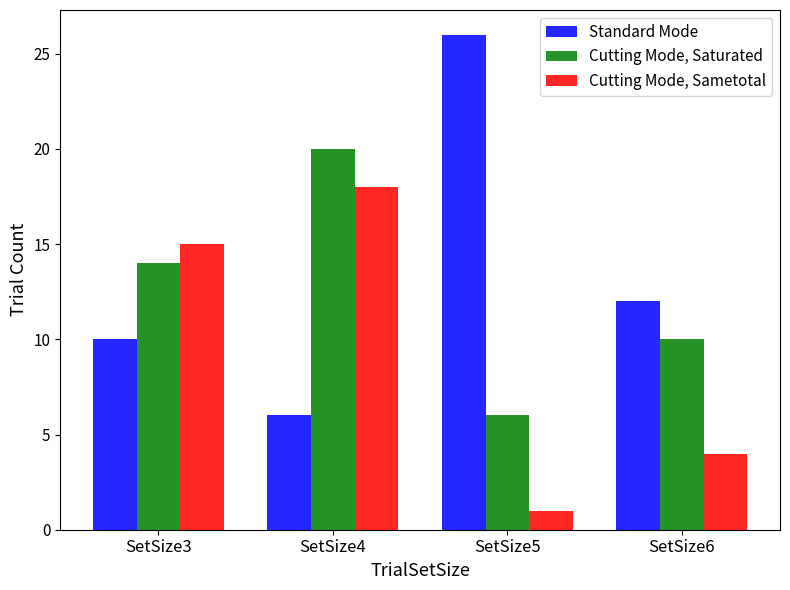

Reading left to right, what are all the values shown in this chart?

Standard Mode: SetSize3=10	SetSize4=6	SetSize5=26	SetSize6=12
Cutting Mode, Saturated: SetSize3=14	SetSize4=20	SetSize5=6	SetSize6=10
Cutting Mode, Sametotal: SetSize3=15	SetSize4=18	SetSize5=1	SetSize6=4